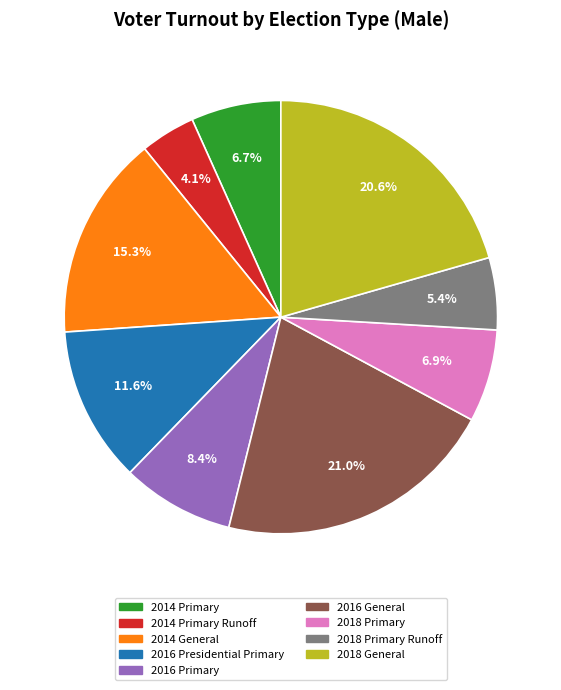

Does any single category account for the majority?

No